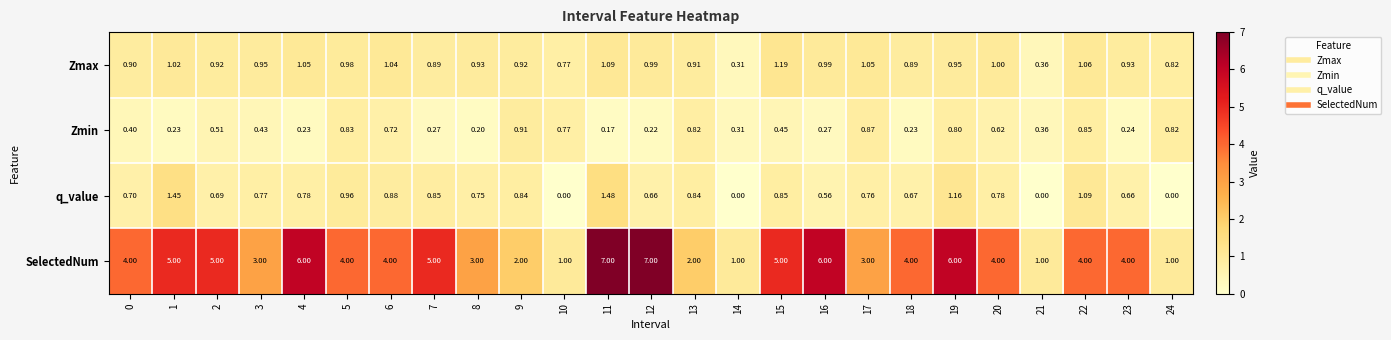

List the series in order of their peak value, lowest first.

Zmin, Zmax, q_value, SelectedNum